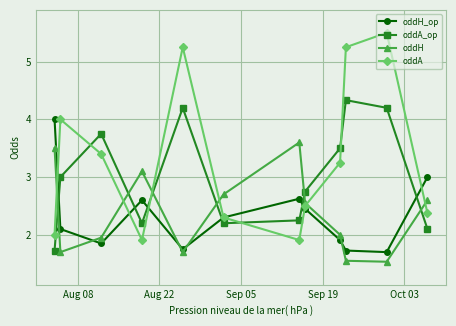

Which series has the largest range (max minus min)?

oddA